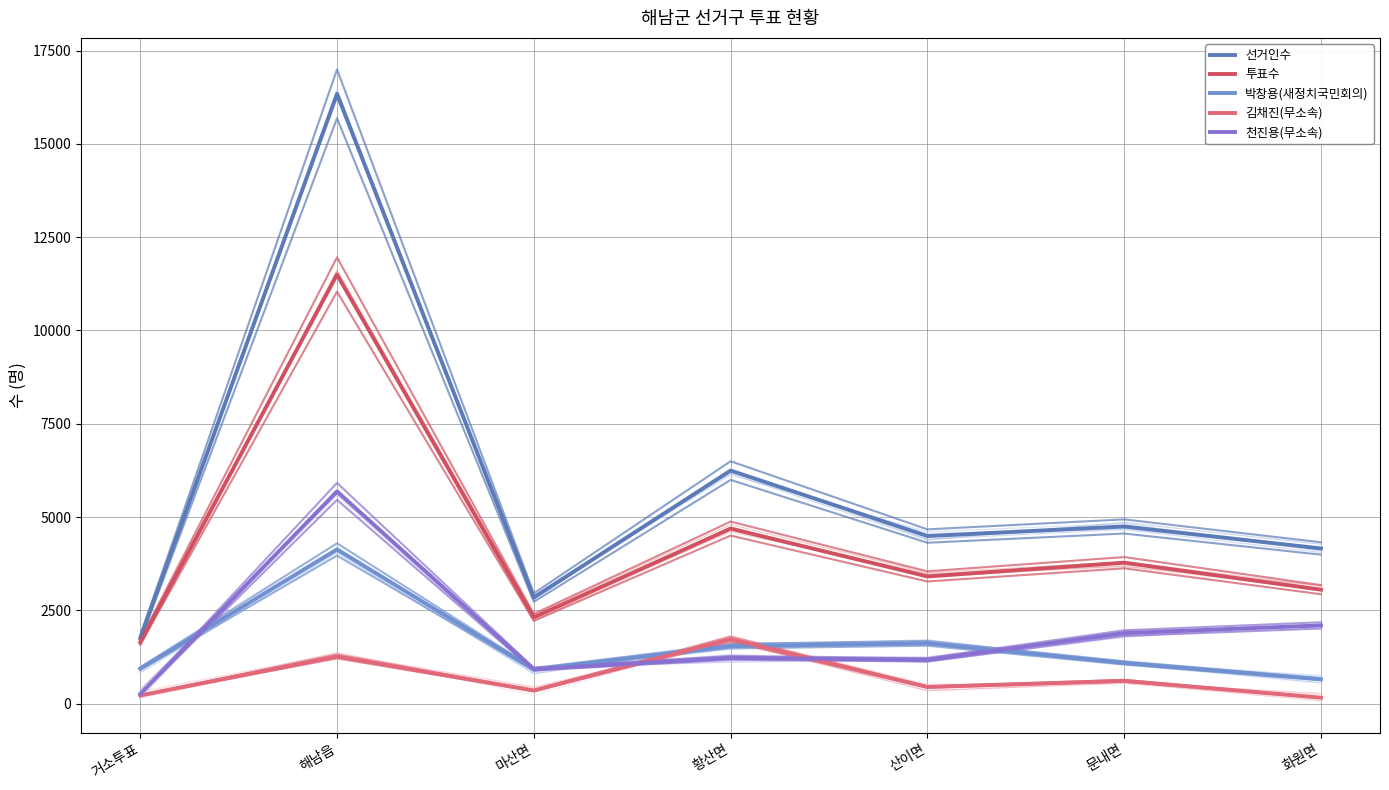

The value of 투표수 at 마산면 is 3407. True or false?

False